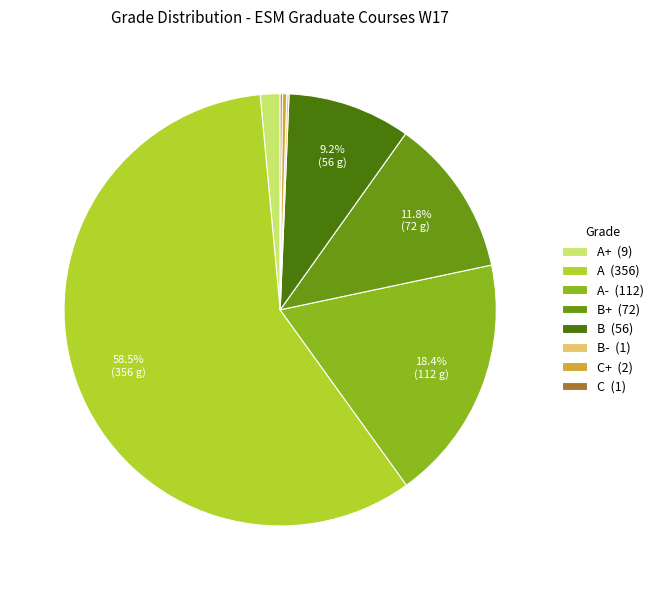

Which slice represents more than half of the pie?

A (356)